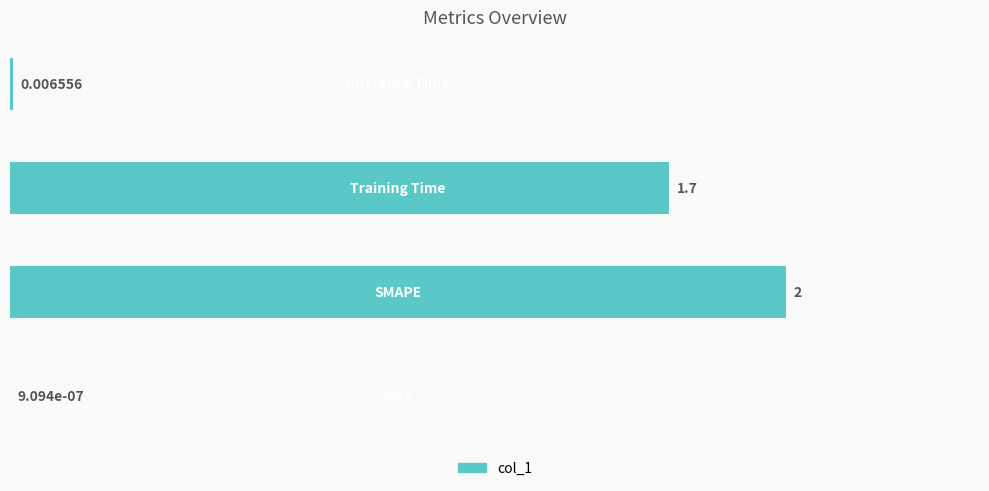

Count the number of categories in the chart.

4